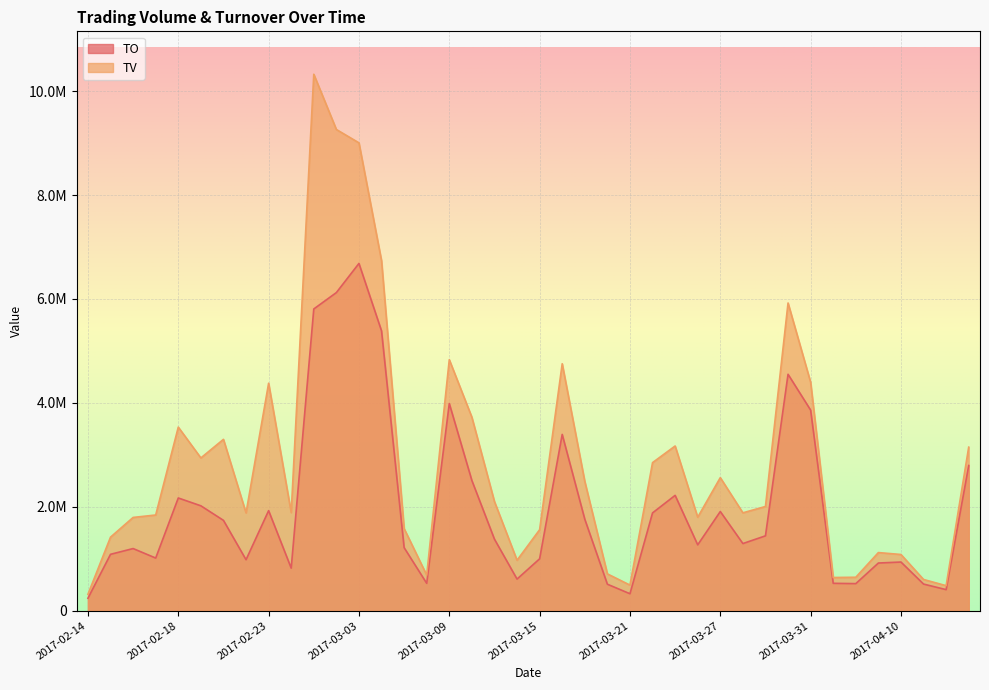

True or false: TV has more than 1 interior local peaks.

True